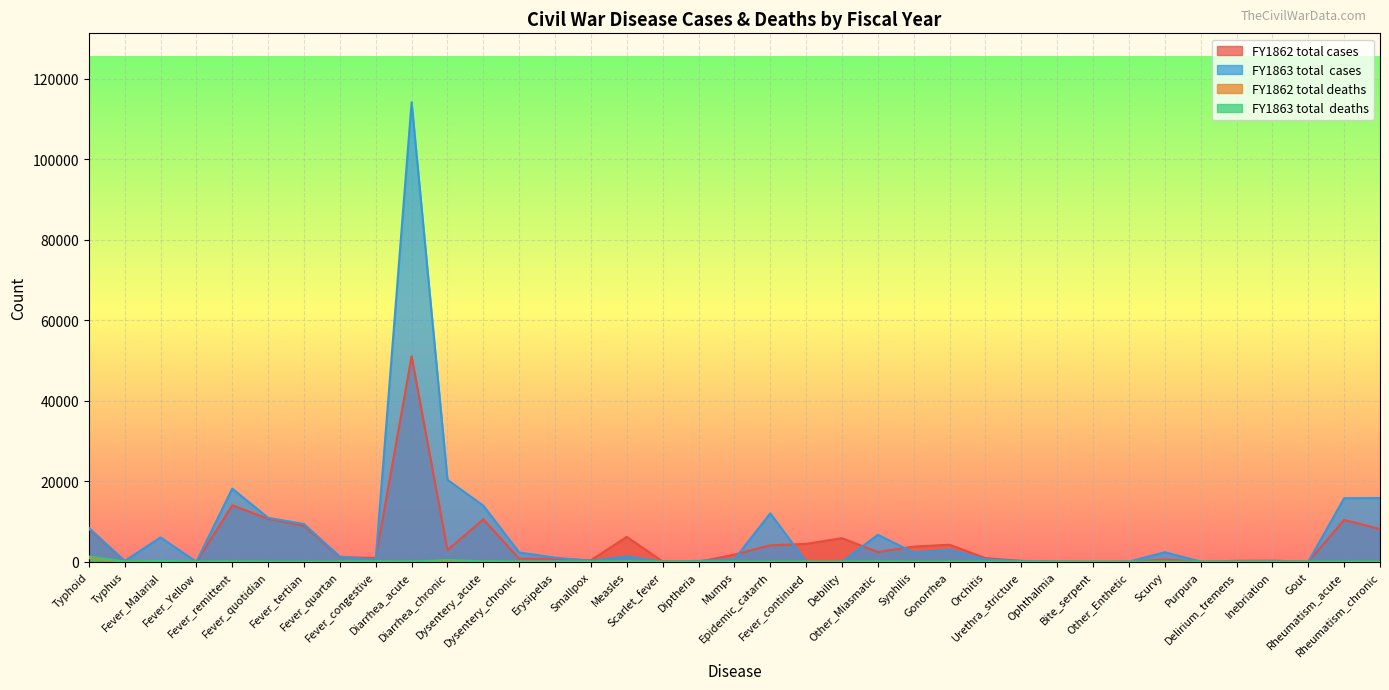

What is the sum of the FY1863 total  deaths values at Diarrhea_chronic and Syphilis?

442